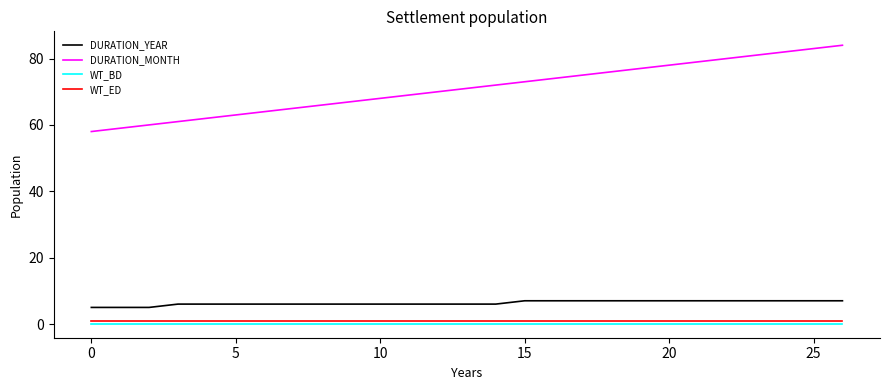

Reading left to right, list all the values displayed in this chart.

DURATION_YEAR: 5.0	5.0	5.0	6.0	6.0	6.0	6.0	6.0	6.0	6.0	6.0	6.0	6.0	6.0	6.0	7.0	7.0	7.0	7.0	7.0	7.0	7.0	7.0	7.0	7.0	7.0	7.0
DURATION_MONTH: 58.0	59.0	60.0	61.0	62.0	63.0	64.0	65.0	66.0	67.0	68.0	69.0	70.0	71.0	72.0	73.0	74.0	75.0	76.0	77.0	78.0	79.0	80.0	81.0	82.0	83.0	84.0
WT_BD: 0.1	0.1	0.1	0.1	0.1	0.1	0.1	0.1	0.1	0.1	0.1	0.1	0.1	0.1	0.1	0.1	0.1	0.1	0.1	0.1	0.1	0.1	0.1	0.1	0.1	0.1	0.1
WT_ED: 0.9	0.9	0.9	0.9	0.9	0.9	0.9	0.9	0.9	0.9	0.9	0.9	0.9	0.9	0.9	0.9	0.9	0.9	0.9	0.9	0.9	0.9	0.9	0.9	0.9	0.9	0.9